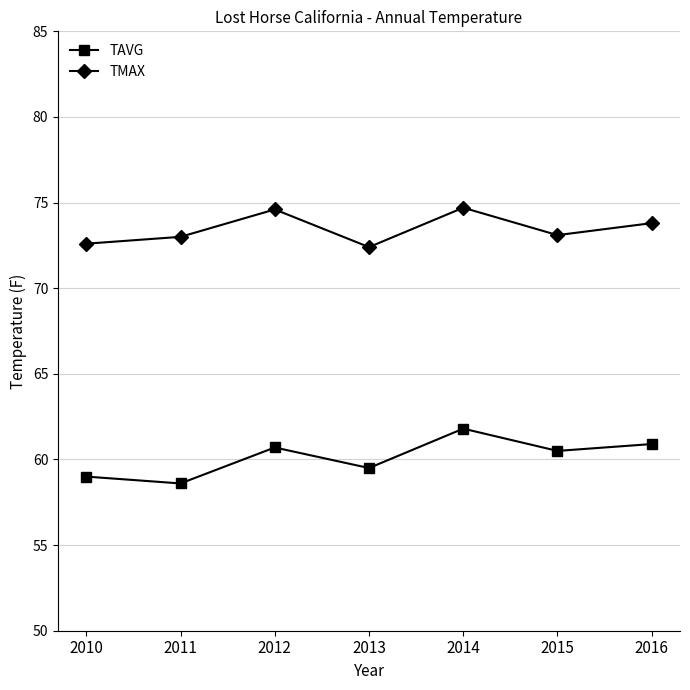

Where is the first local minimum for TMAX?

2013